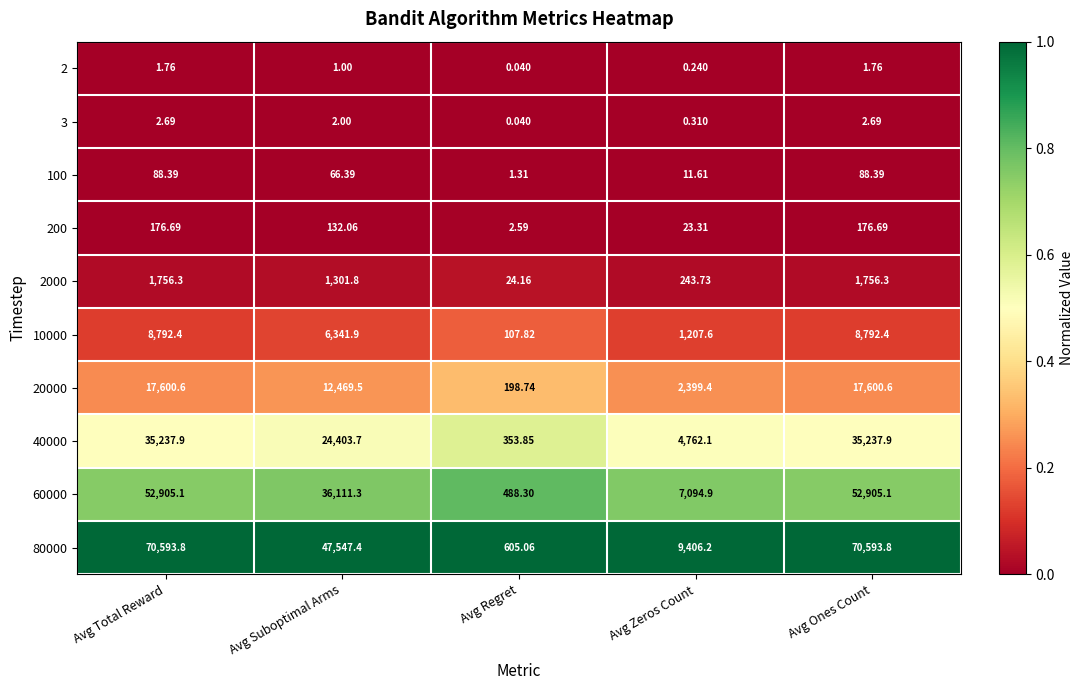

At how many categories does at least one series exceed 0?

5